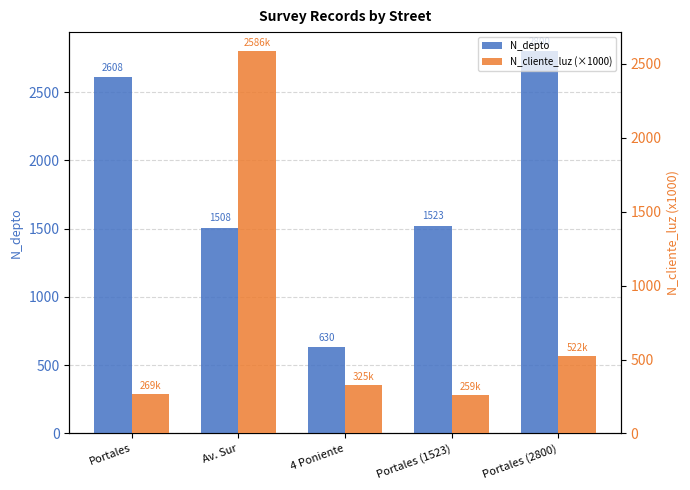

What is the value of the N_cliente_luz (×1000) bar at the 2nd from the left?

2586.3